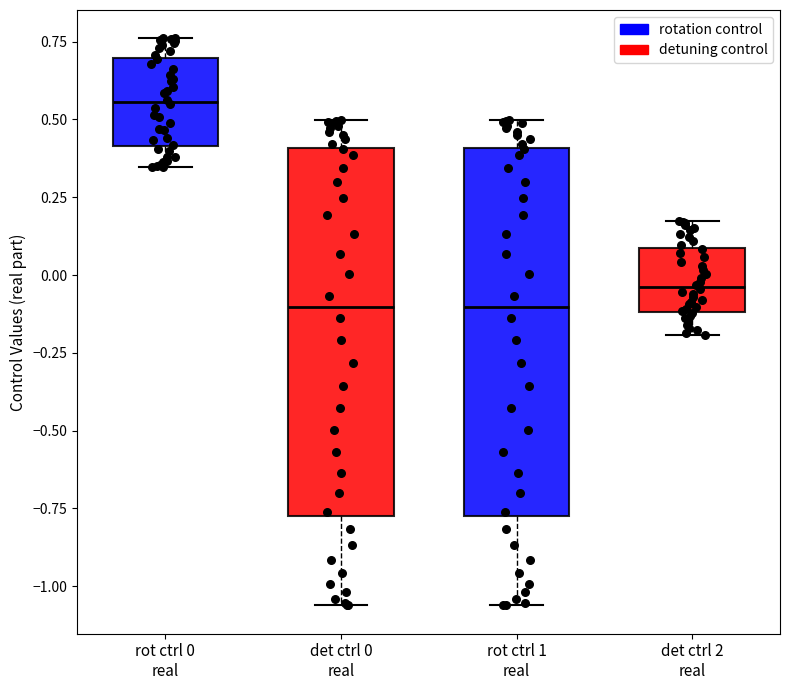

Where is the lower edge of the box for det ctrl 2 real on the y-axis? The values are not printed on the chart, so give them approximately, as read against the axis.

-0.10